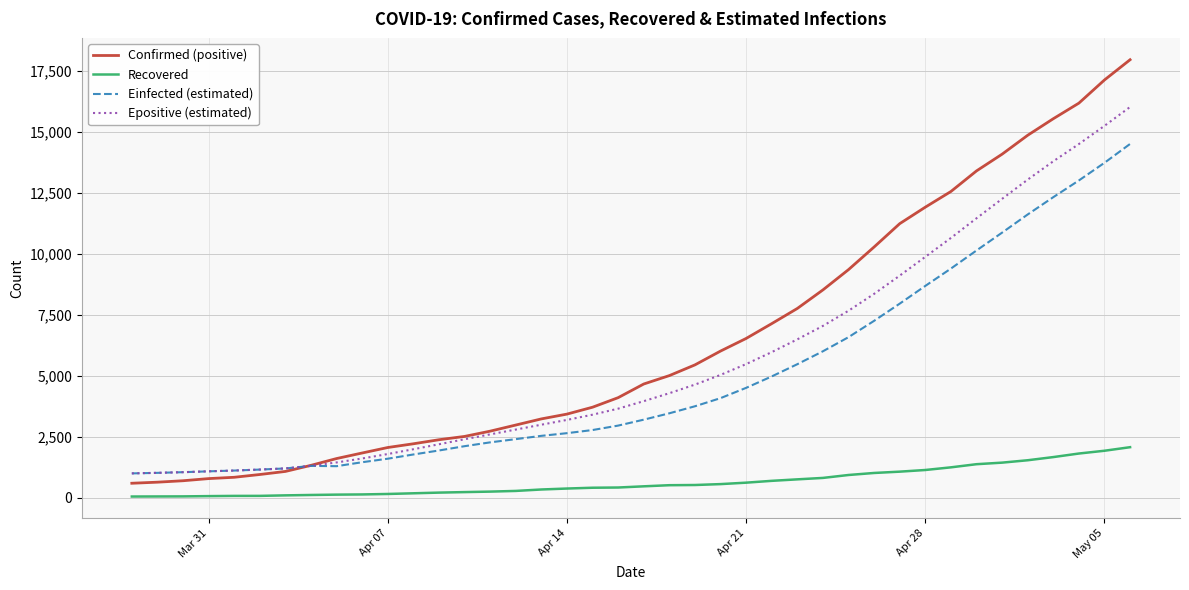

True or false: Recovered and Einfected (estimated) cross at least once.

False